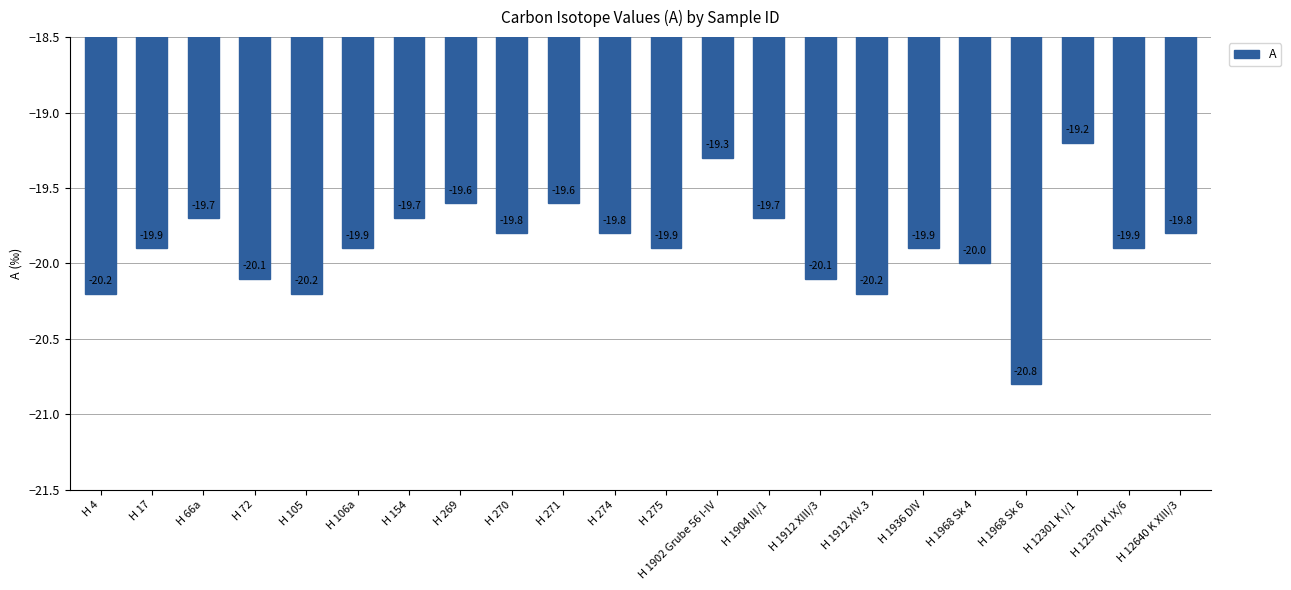

What is the sum of the values at H 72 and H 271?

-39.7